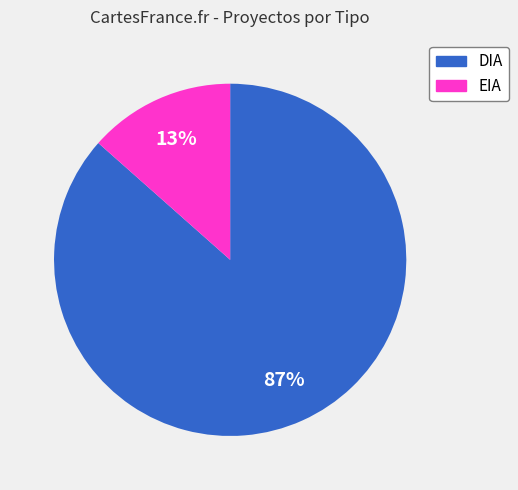

What is the smallest slice in the pie chart?

EIA